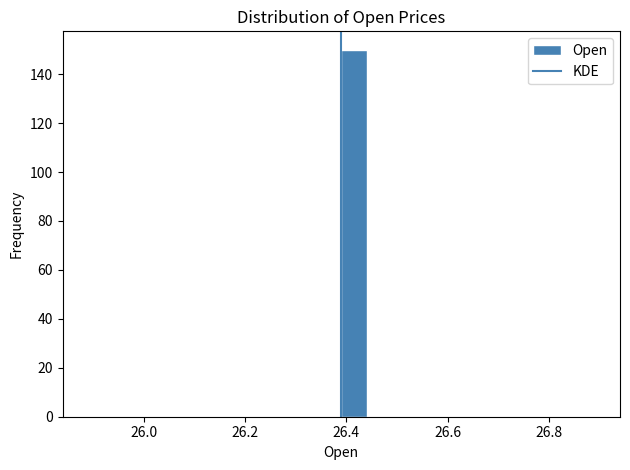

Around what value on the x-axis is the tallest bar? Give the approximate position of its centre, as read against the axis.

26.42